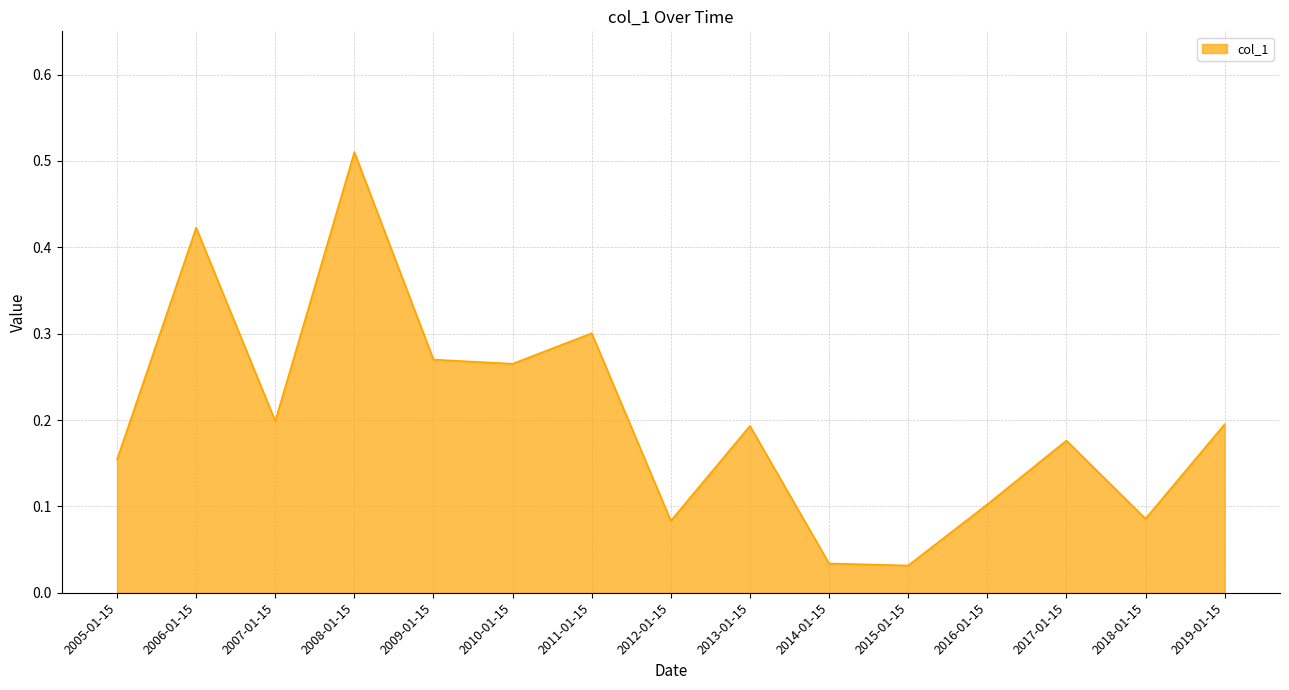

Which label corresponds to the largest value in the chart?

2008-01-15